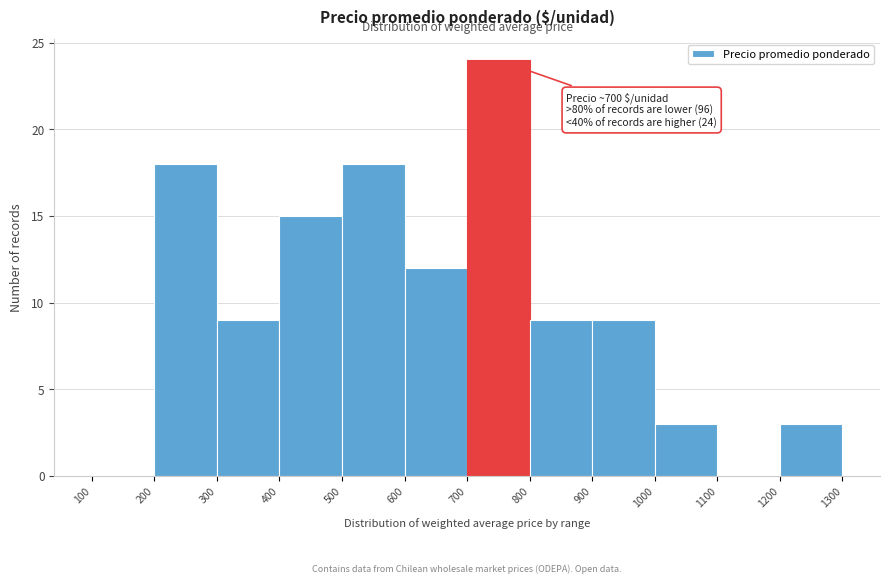

Which range on the x-axis has the tallest bar?

700 to 800